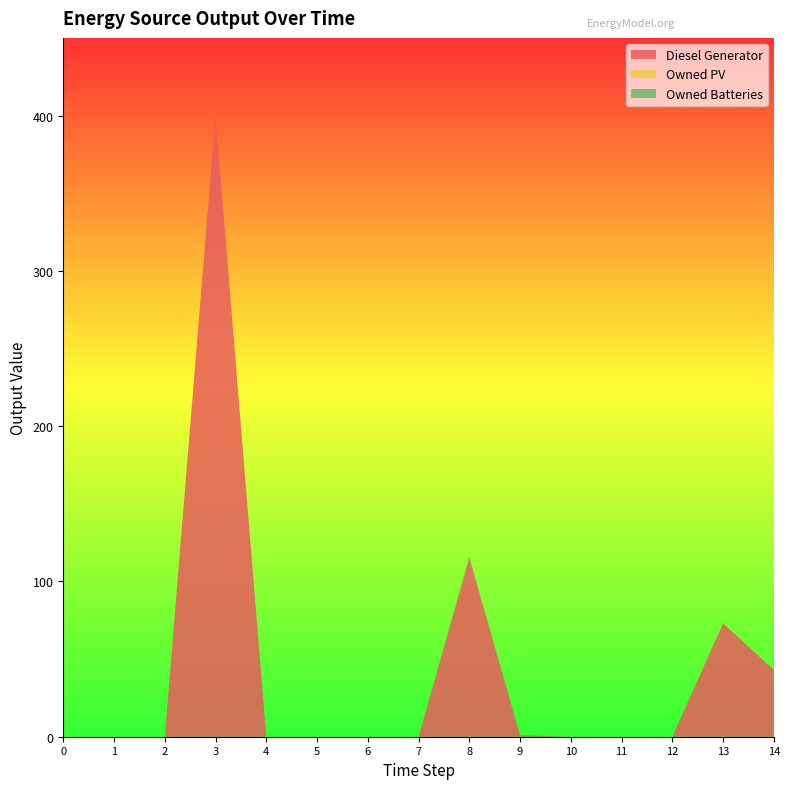

Reading left to right, what are all the values shown in this chart?

Diesel Generator: 0.0	0.0	0.0	400.0	0.0	0.0	0.0	0.0	115.0	1.0	0.0	0.0	0.0	73.0	43.0
Owned PV: 0.0	0.0	0.0	0.0	0.0	0.0	0.0	0.0	0.0	0.0	0.0	0.0	0.0	0.0	0.0
Owned Batteries: 0.0	0.0	0.0	0.0	0.0	0.0	0.0	0.0	1.0	0.0	0.0	0.0	0.0	0.0	0.0